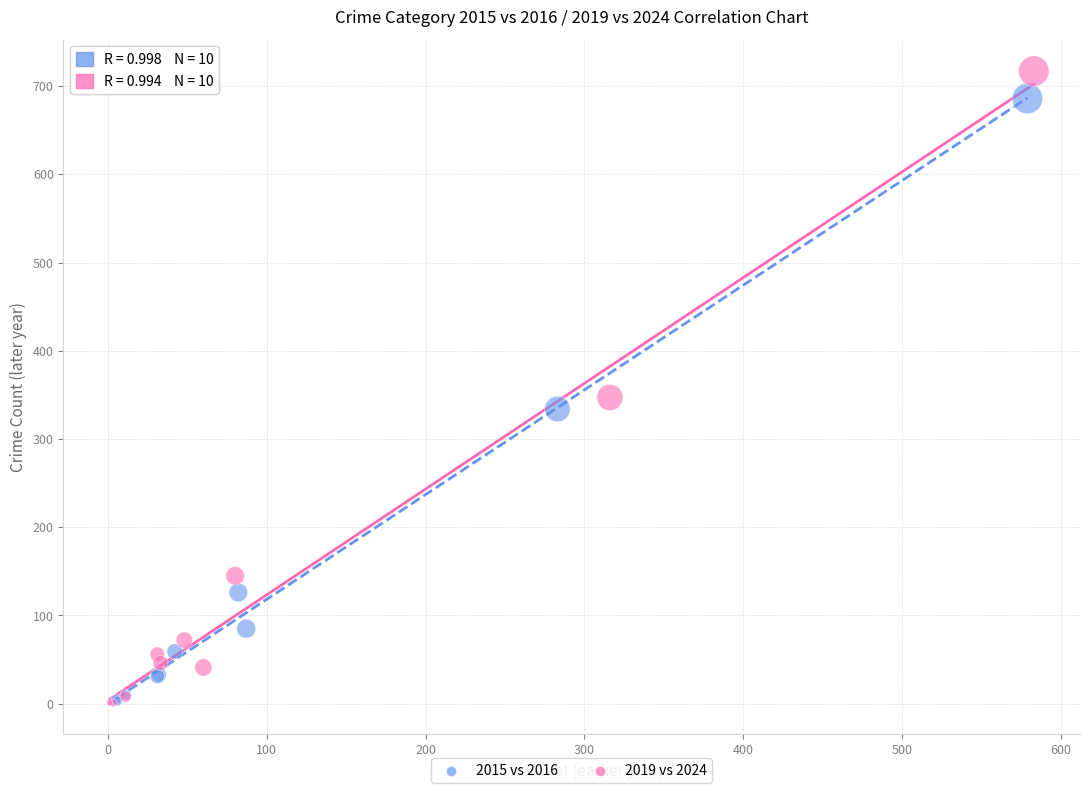

Which series contains the highest Y value?

2019 vs 2024